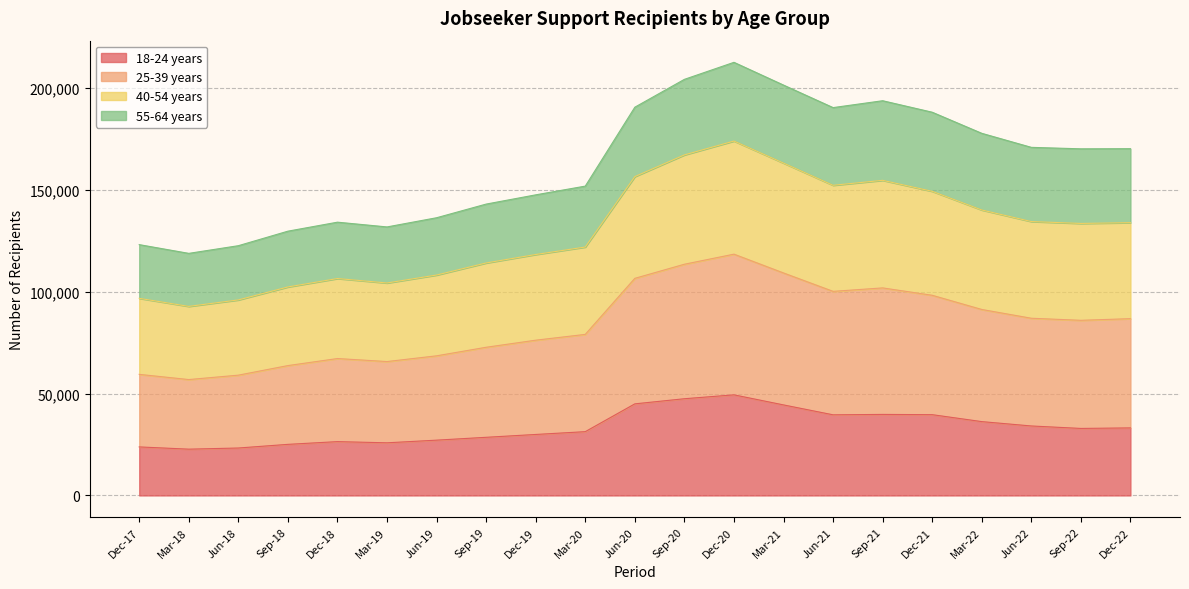

True or false: 18-24 years and 25-39 years cross at least once.

False